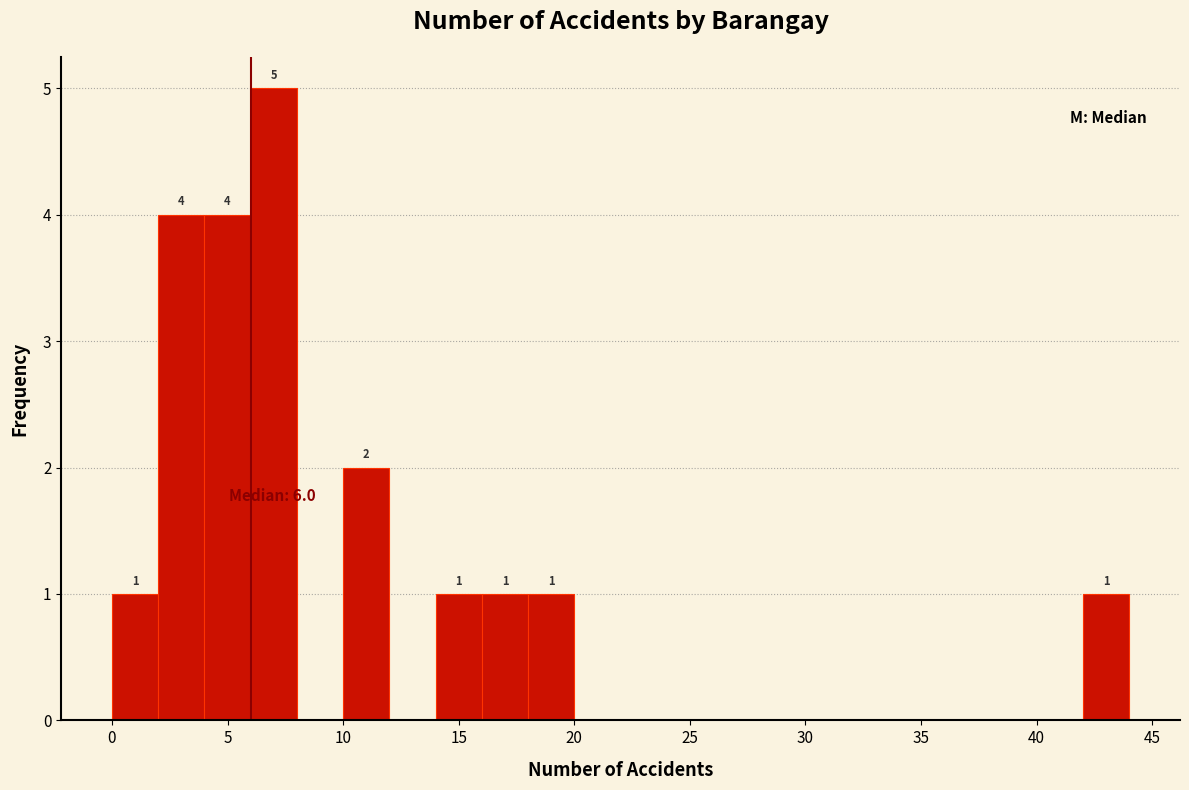

Which range on the x-axis has the tallest bar?

6 to 8